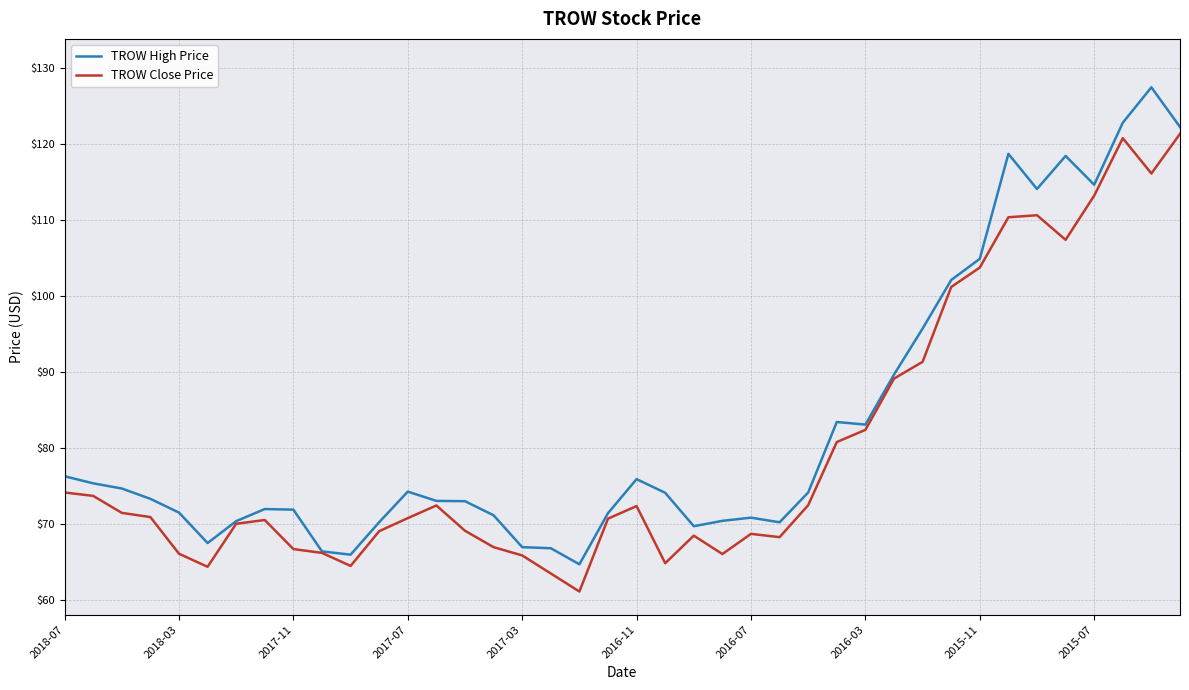

Rank the series by their average value, from lowest to highest.

TROW Close Price, TROW High Price